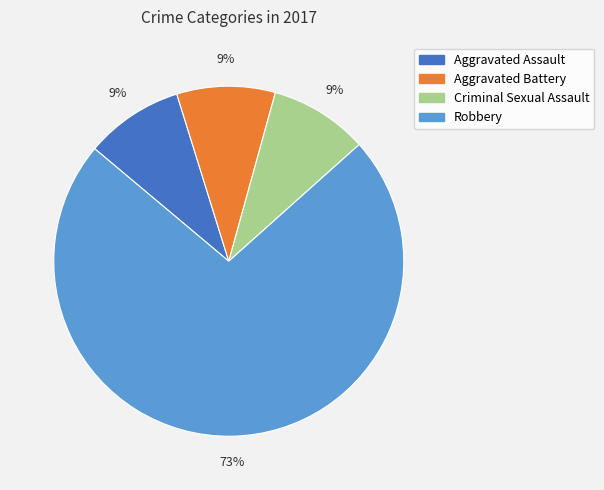

To the nearest percent, what is the average slice percentage?

25%